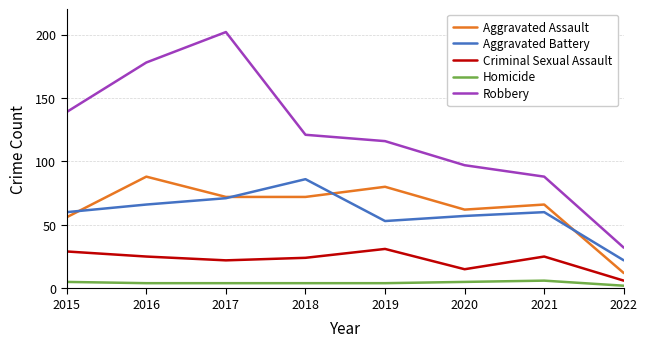

Count the number of data series in this chart.

5